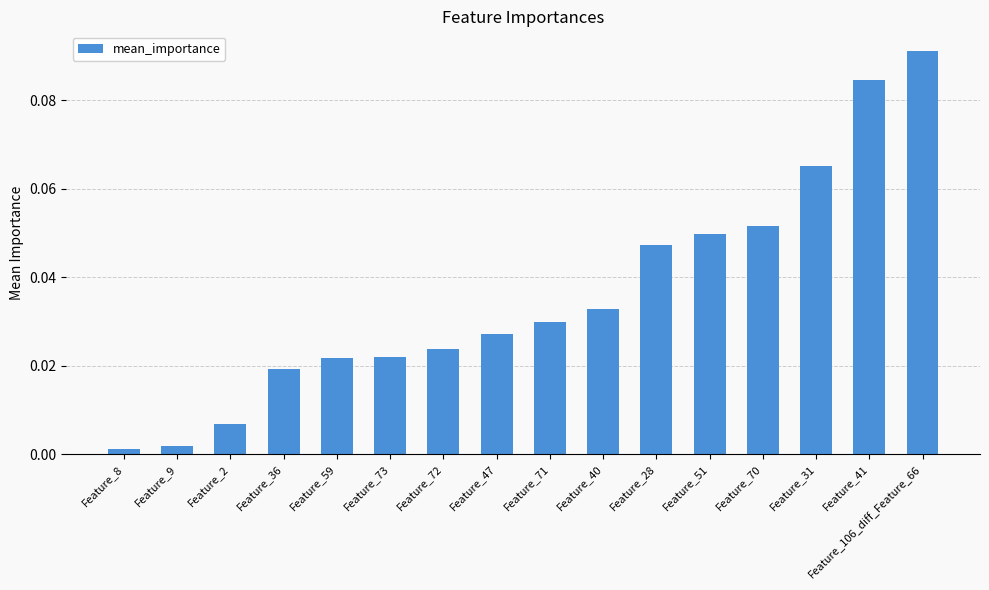

Between Feature_36 and Feature_40, which is larger?

Feature_40